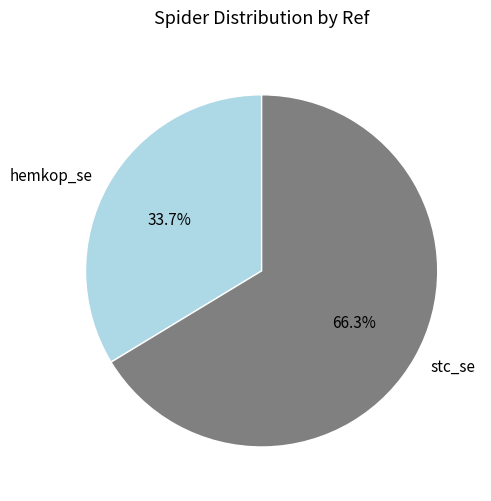

What percentage is the hemkop_se slice, to the nearest percent?

34%